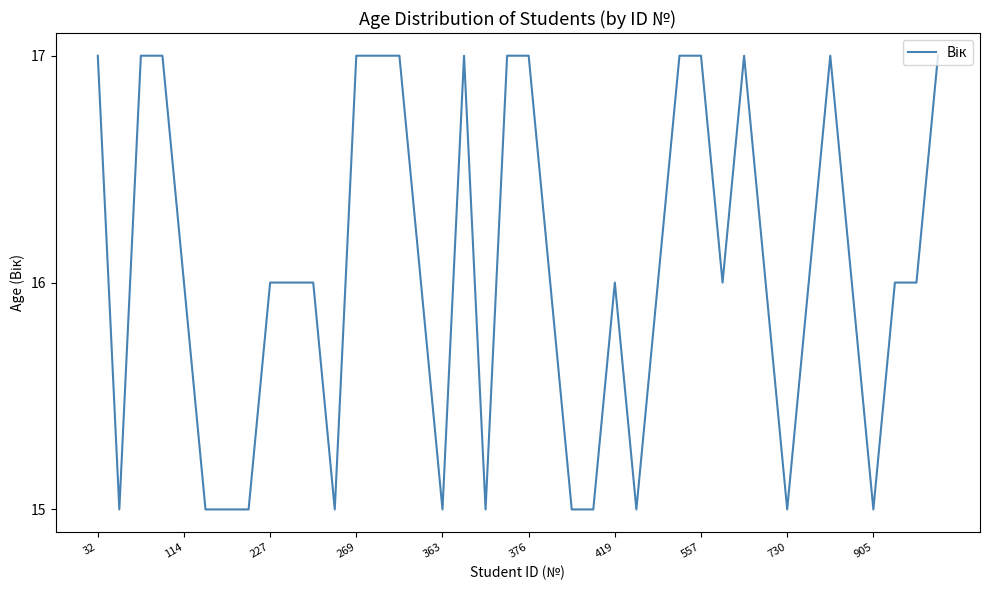

What is the greatest value displayed?

17